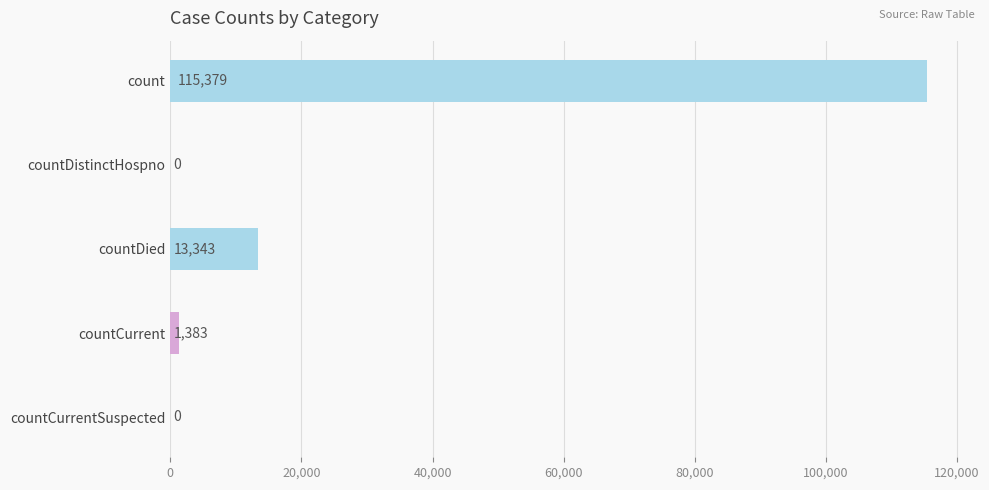

Which category has the highest value across all series?

count